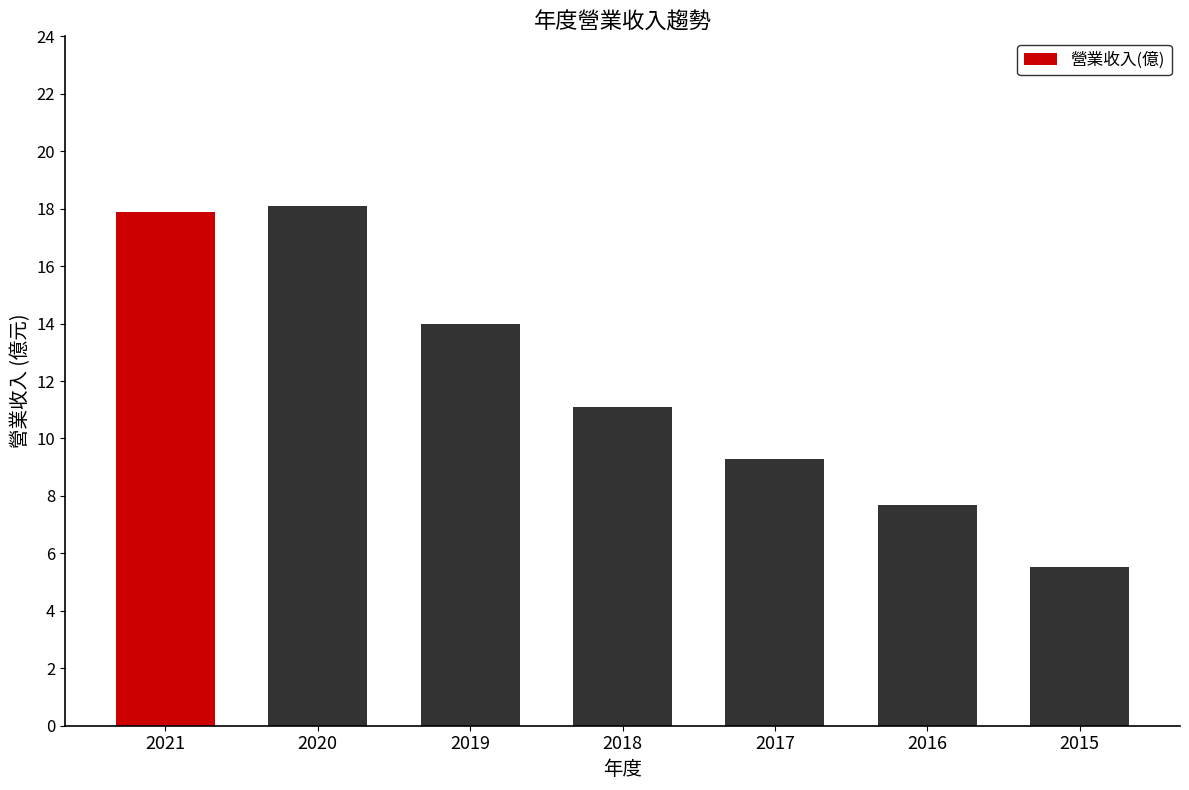

List the labels in order of value, smallest first.

2015, 2016, 2017, 2018, 2019, 2021, 2020